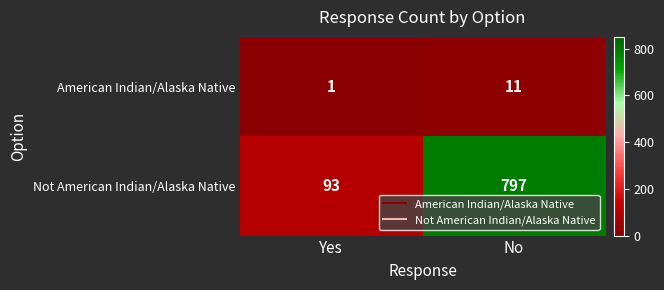

Which series has the widest spread of values?

Not American Indian/Alaska Native